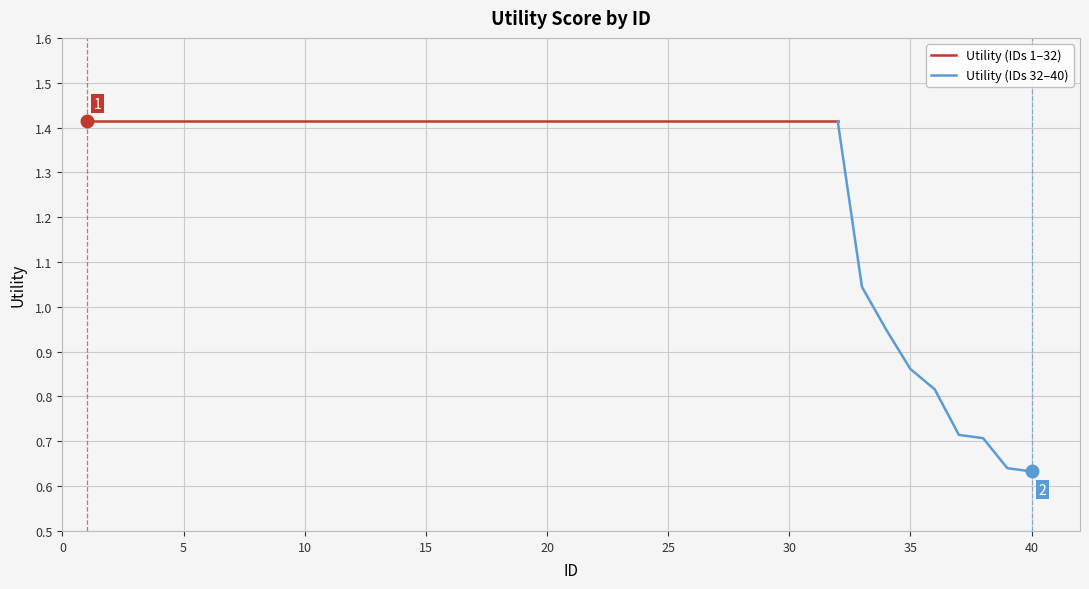

Does the chart display data point markers on the line(s)?

No